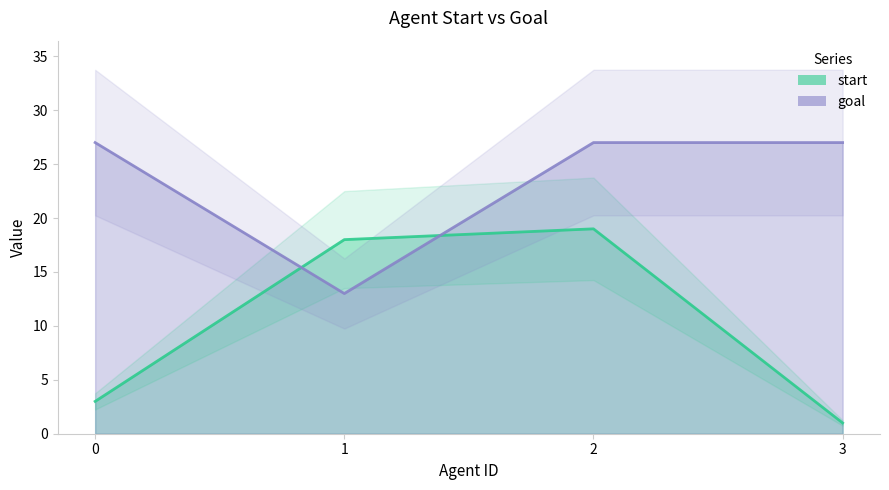

In start, how many points are higher than both neighbors (excluding endpoints)?

1